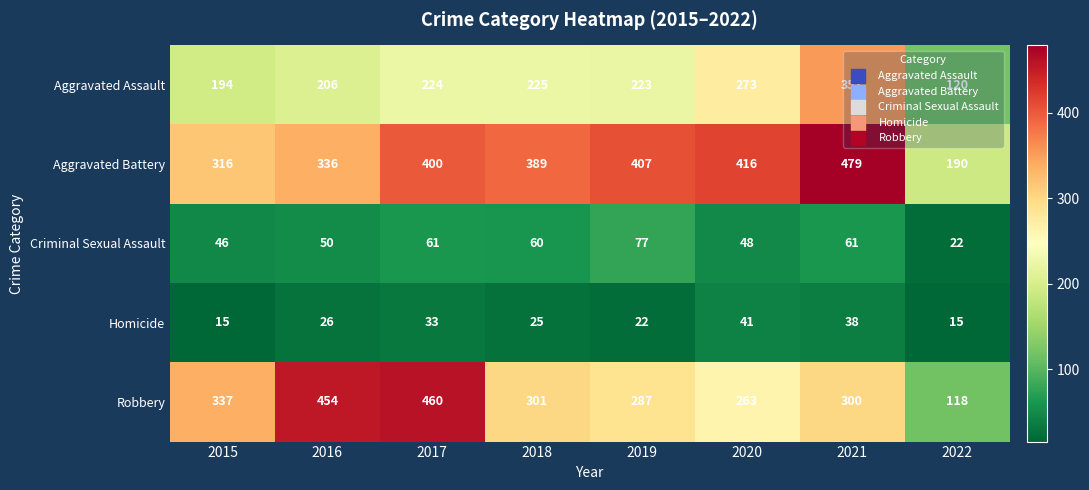

Which category has the highest value across all series?

2021